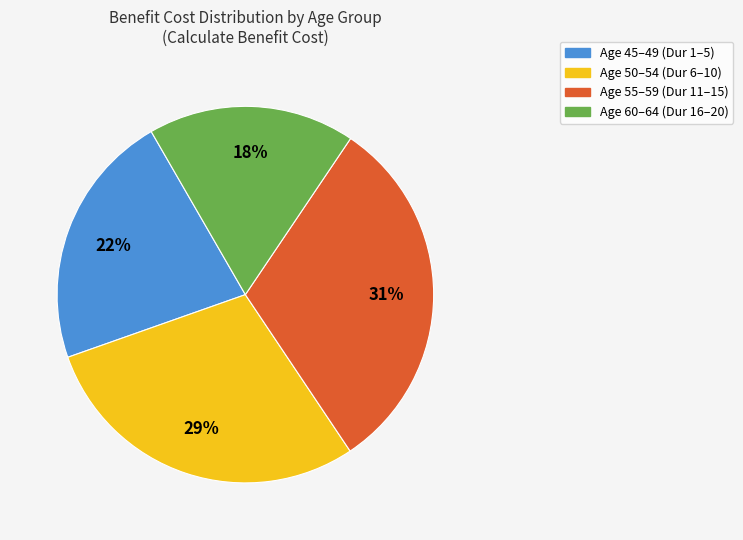

Does any single category account for the majority?

No